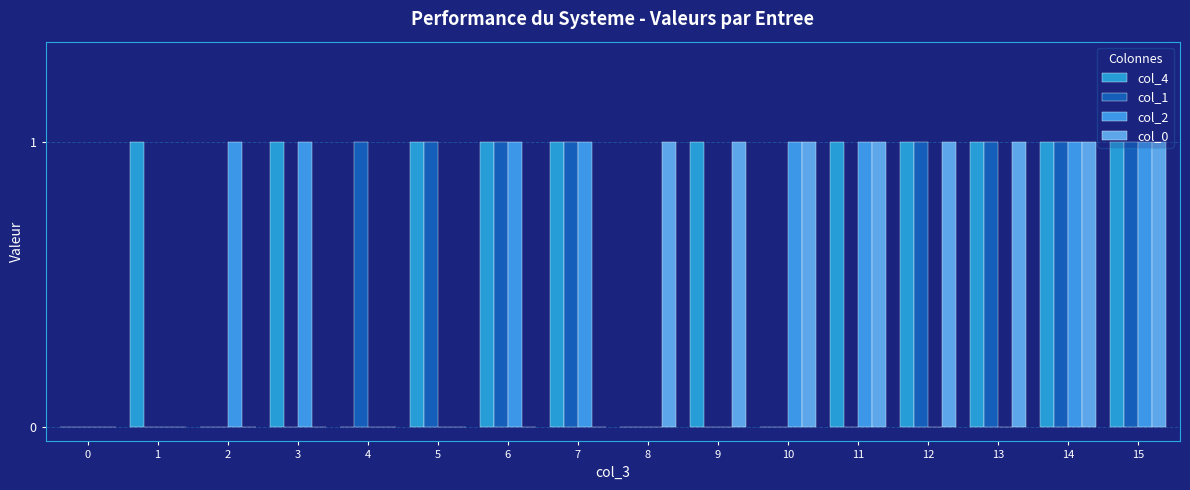

What is the value of the col_4 bar at the 16th from the left?

1